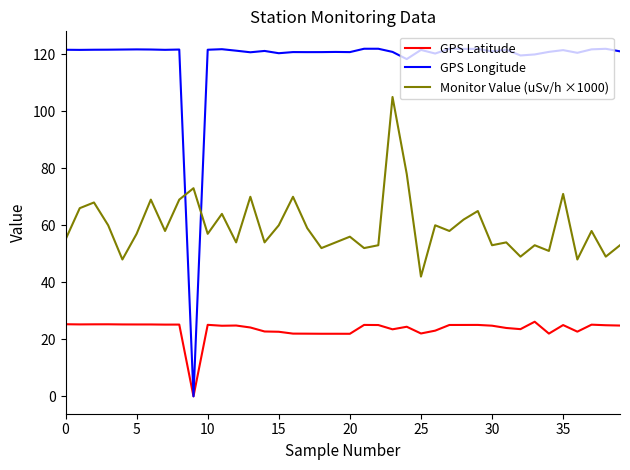

How many lines are shown in the chart?

3